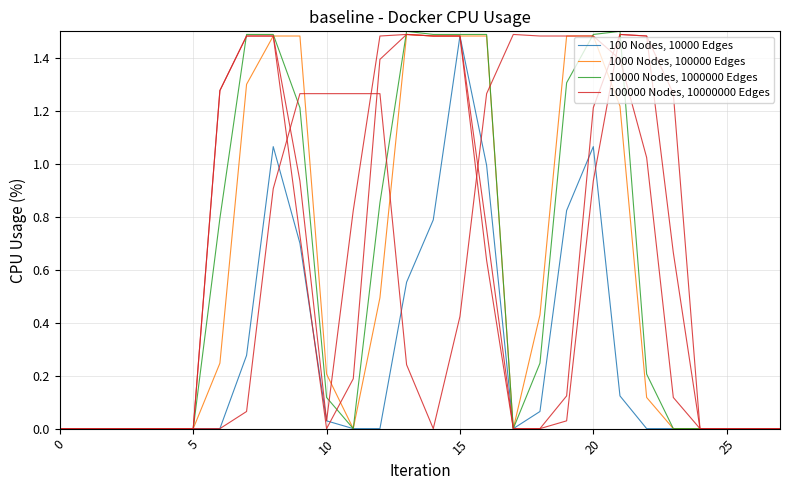

What is the difference between the maximum and second lowest values in the 100000 Nodes, 10000000 Edges series?

1.5